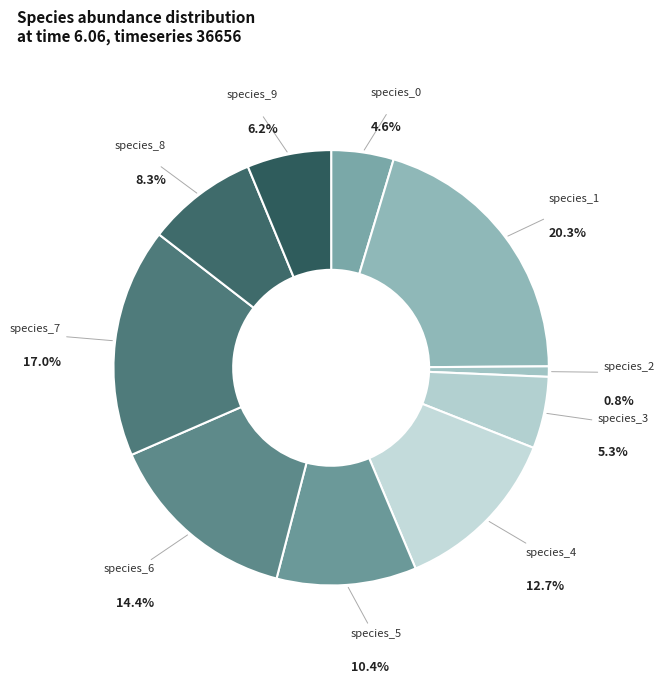

The species_8 slice represents 21% of the pie. True or false?

False